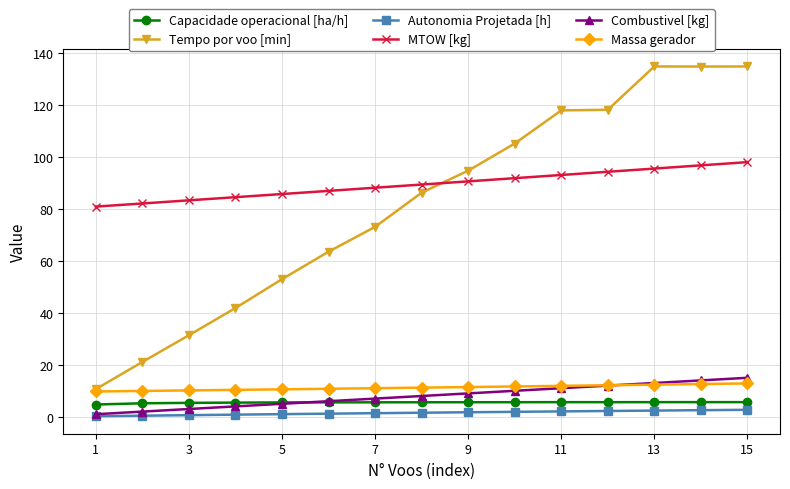

Which series has the largest range (max minus min)?

Tempo por voo [min]